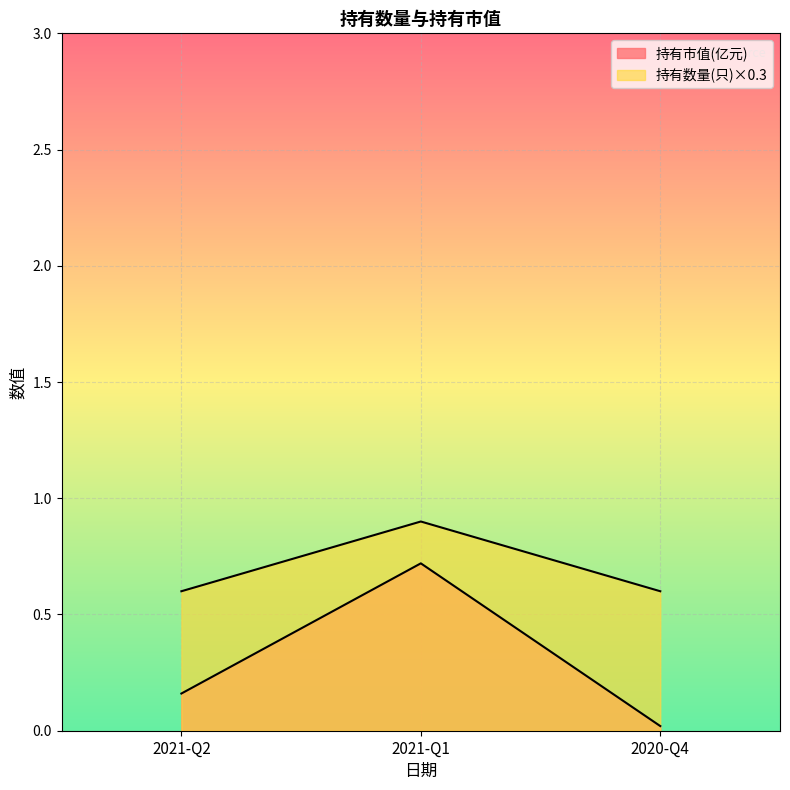

What is the difference between the 持有市值(亿元) values at 2021-Q1 and 2020-Q4?

0.7